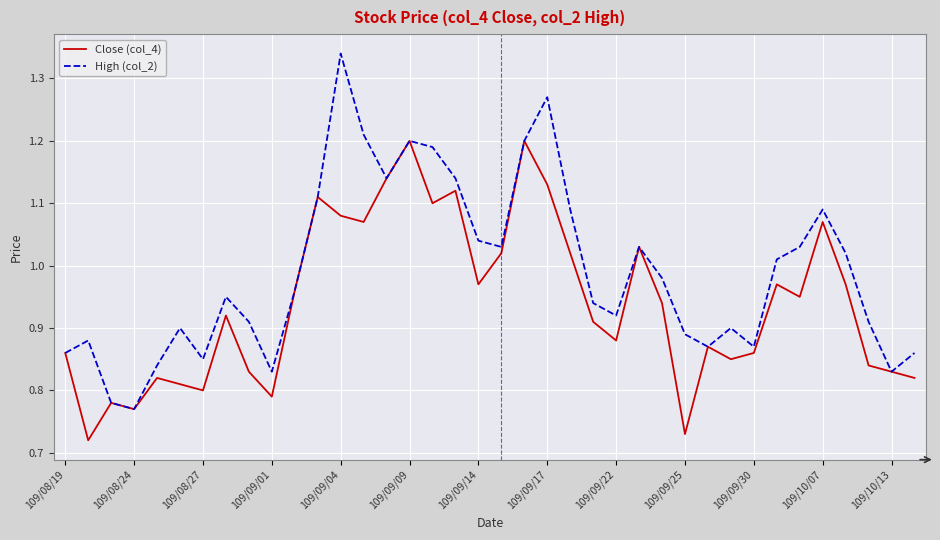

Which series has the largest total across all categories?

High (col_2)